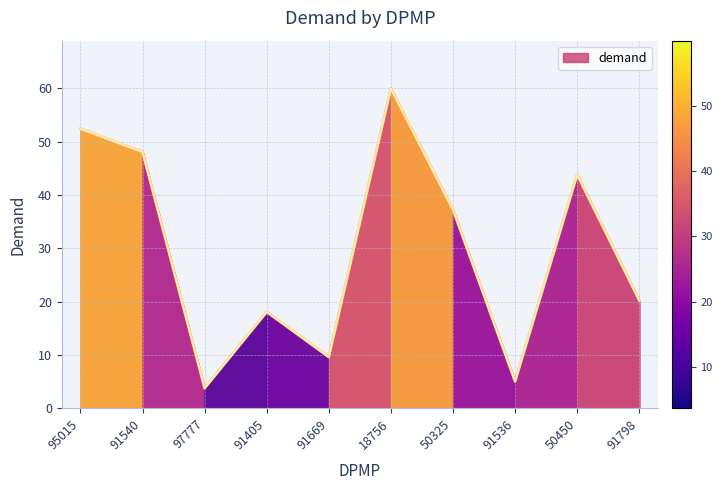

Reading left to right, list all the values displayed in this chart.

95015=52.4	91540=48.0	97777=3.7	91405=18.1	91669=9.6	18756=59.9	50325=37.2	91536=5.0	50450=43.8	91798=20.2